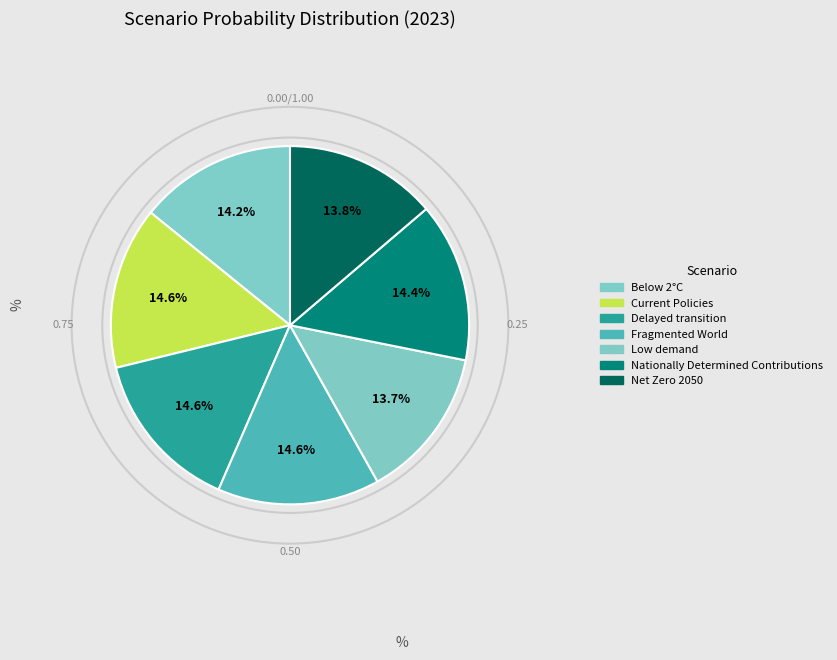

What is the total percentage of Low demand and Current Policies?

28.4%